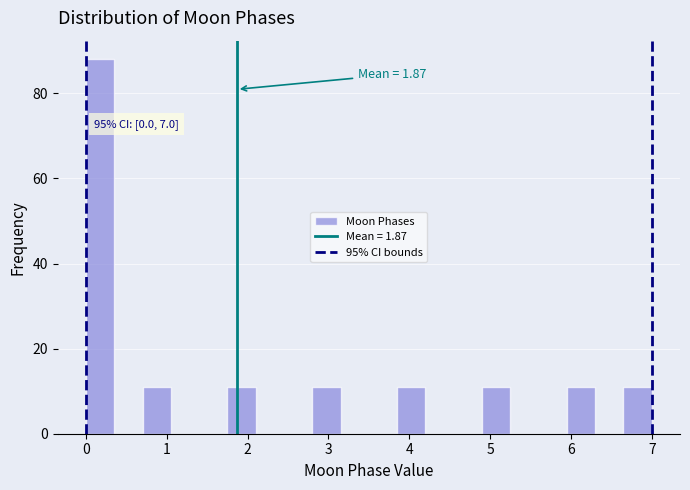

Read against the x-axis, roughly where is the centre of the tallest bar?

0.2